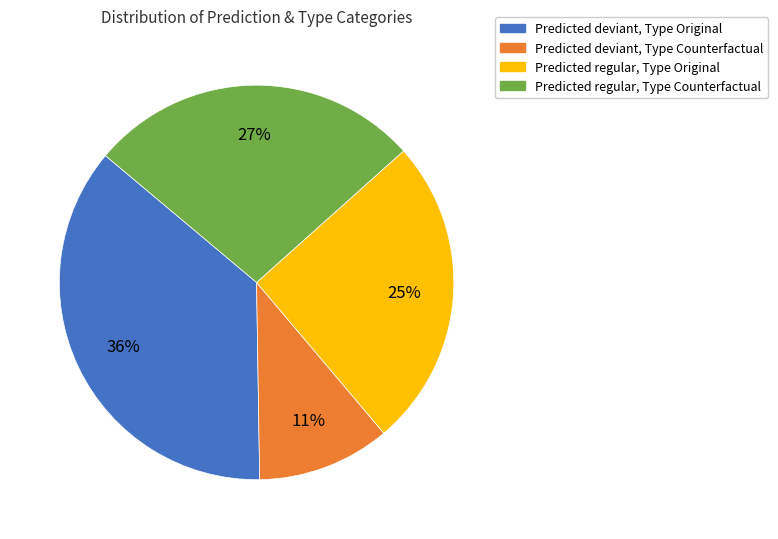

To the nearest percent, what is the average slice percentage?

25%